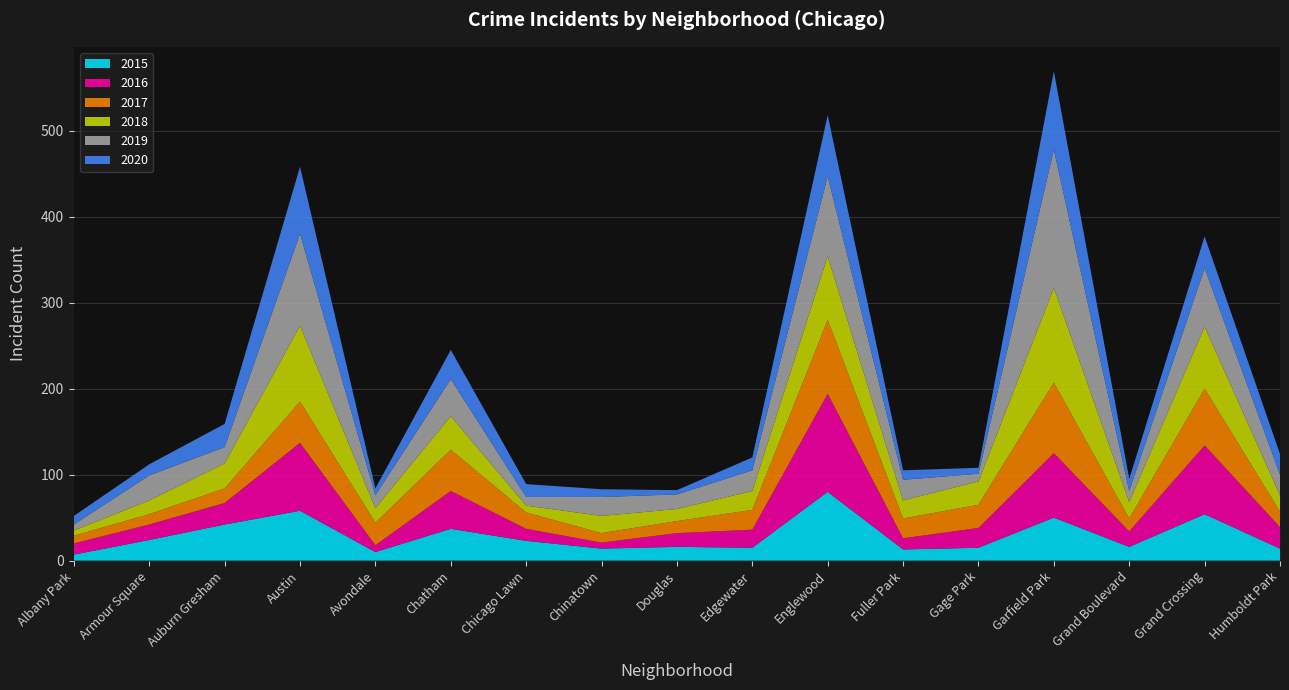

Reading left to right, list all the values displayed in this chart.

2015: Albany Park=7	Armour Square=24	Auburn Gresham=42	Austin=58	Avondale=10	Chatham=37	Chicago Lawn=23	Chinatown=14	Douglas=16	Edgewater=15	Englewood=80	Fuller Park=13	Gage Park=15	Garfield Park=50	Grand Boulevard=16	Grand Crossing=54	Humboldt Park=14
2016: Albany Park=13	Armour Square=18	Auburn Gresham=25	Austin=79	Avondale=8	Chatham=44	Chicago Lawn=14	Chinatown=7	Douglas=16	Edgewater=21	Englewood=114	Fuller Park=13	Gage Park=23	Garfield Park=75	Grand Boulevard=18	Grand Crossing=80	Humboldt Park=25
2017: Albany Park=9	Armour Square=12	Auburn Gresham=17	Austin=48	Avondale=26	Chatham=48	Chicago Lawn=19	Chinatown=11	Douglas=14	Edgewater=23	Englewood=86	Fuller Park=23	Gage Park=27	Garfield Park=82	Grand Boulevard=15	Grand Crossing=66	Humboldt Park=18
2018: Albany Park=6	Armour Square=16	Auburn Gresham=29	Austin=88	Avondale=17	Chatham=39	Chicago Lawn=8	Chinatown=20	Douglas=14	Edgewater=22	Englewood=74	Fuller Park=21	Gage Park=27	Garfield Park=110	Grand Boulevard=19	Grand Crossing=72	Humboldt Park=19
2019: Albany Park=7	Armour Square=29	Auburn Gresham=19	Austin=107	Avondale=15	Chatham=43	Chicago Lawn=10	Chinatown=22	Douglas=17	Edgewater=24	Englewood=93	Fuller Park=24	Gage Park=9	Garfield Park=161	Grand Boulevard=13	Grand Crossing=68	Humboldt Park=24
2020: Albany Park=10	Armour Square=13	Auburn Gresham=27	Austin=78	Avondale=8	Chatham=34	Chicago Lawn=15	Chinatown=9	Douglas=5	Edgewater=15	Englewood=71	Fuller Park=11	Gage Park=7	Garfield Park=91	Grand Boulevard=14	Grand Crossing=37	Humboldt Park=24